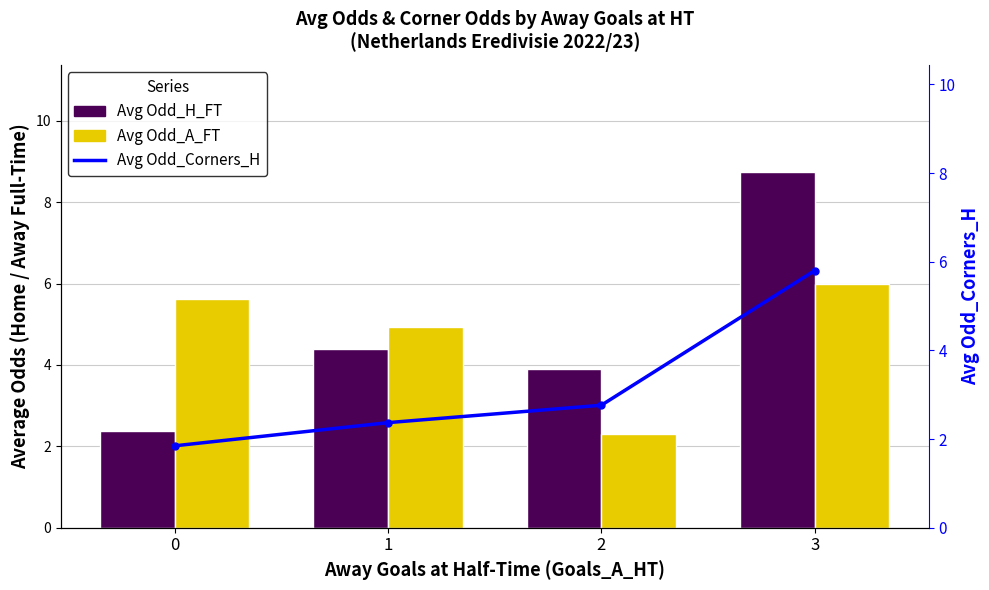

What is the sum of all Avg Odd_Corners_H values?

12.8